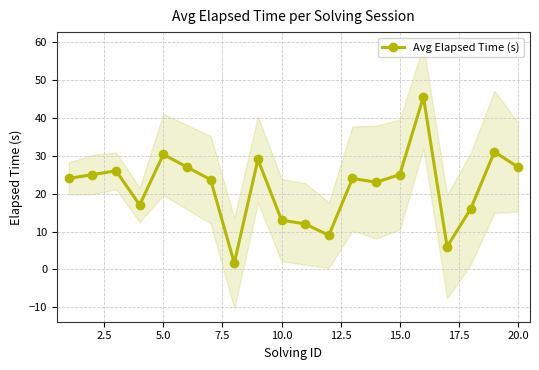

True or false: the data shows 6.1 at 0.0.

False